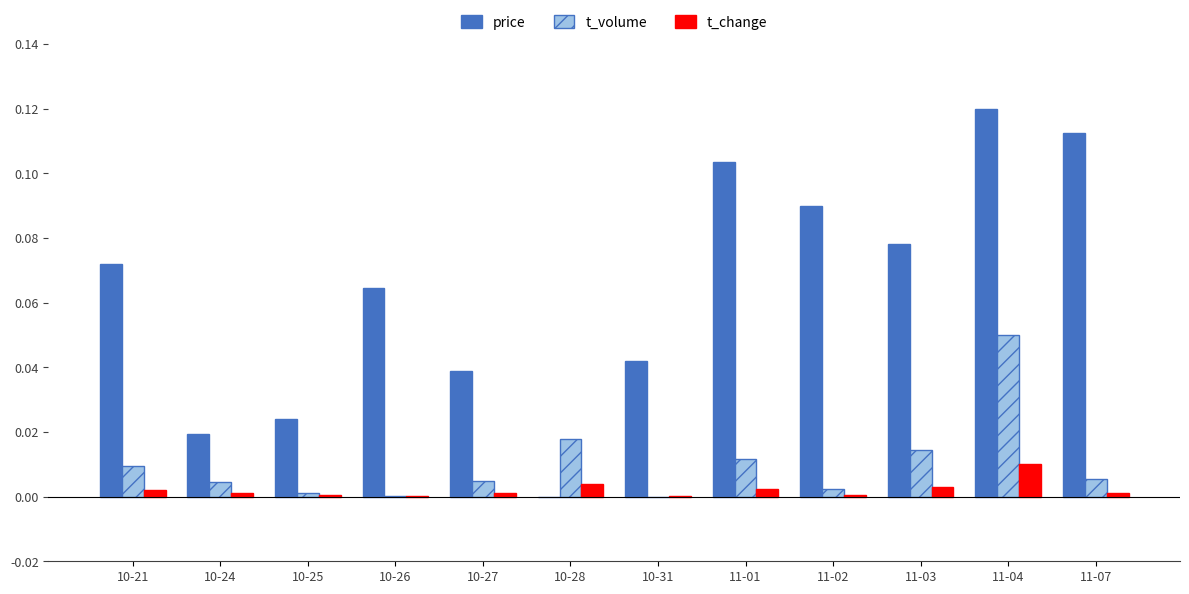

How many groups of bars are there?

12